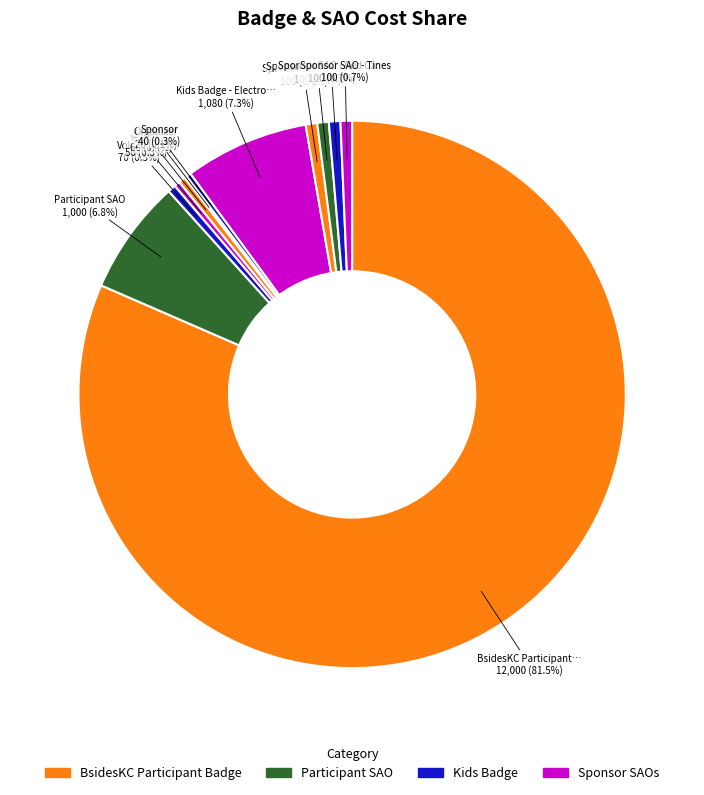

To the nearest percent, what is the average slice percentage?

8%